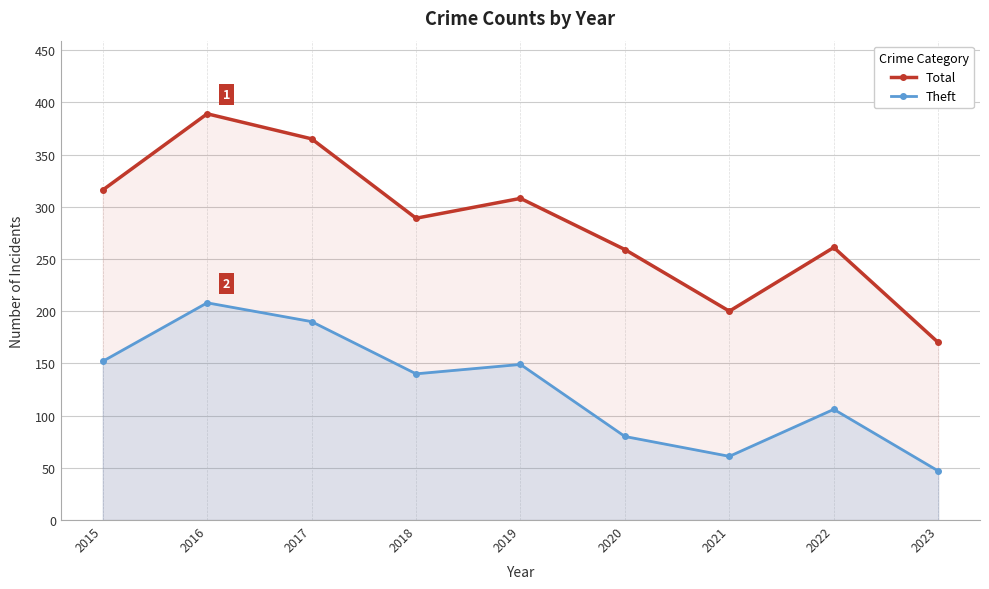

Reading left to right, list all the values displayed in this chart.

Total: 316	389	365	289	308	259	200	261	170
Theft: 152	208	190	140	149	80	61	106	47